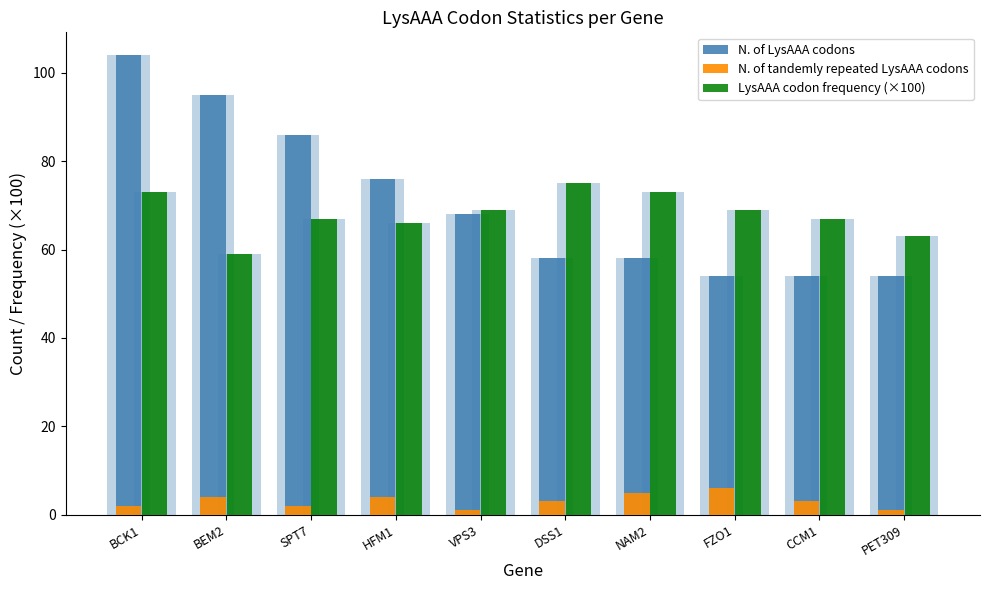

Reading left to right, transcribe all the data shown in this chart.

N. of LysAAA codons: BCK1=104	BEM2=95	SPT7=86	HFM1=76	VPS3=68	DSS1=58	NAM2=58	FZO1=54	CCM1=54	PET309=54
N. of tandemly repeated LysAAA codons: BCK1=2	BEM2=4	SPT7=2	HFM1=4	VPS3=1	DSS1=3	NAM2=5	FZO1=6	CCM1=3	PET309=1
LysAAA codon frequency (×100): BCK1=73	BEM2=59	SPT7=67	HFM1=66	VPS3=69	DSS1=75	NAM2=73	FZO1=69	CCM1=67	PET309=63